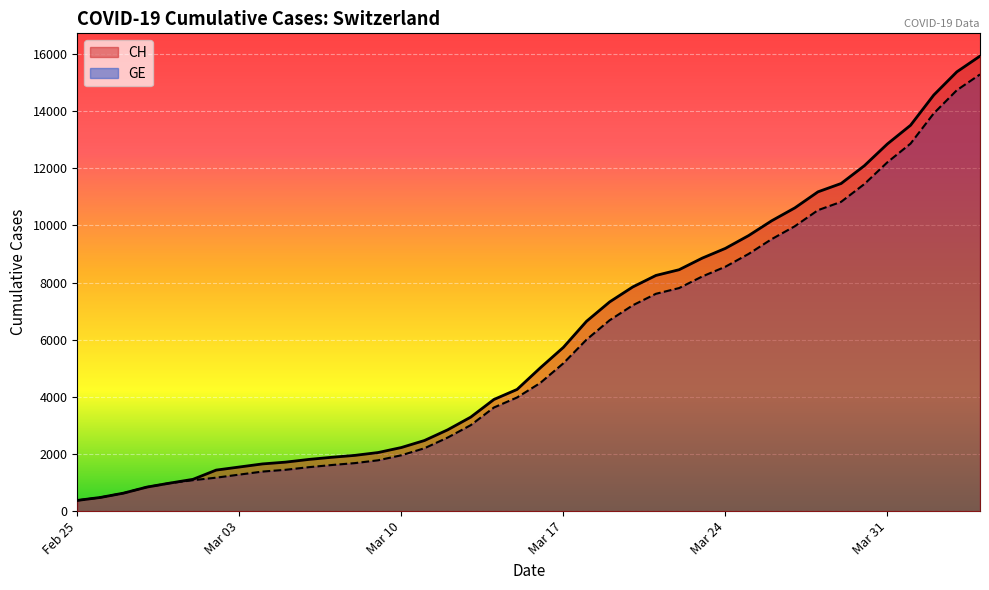

What is the smallest value displayed?

375